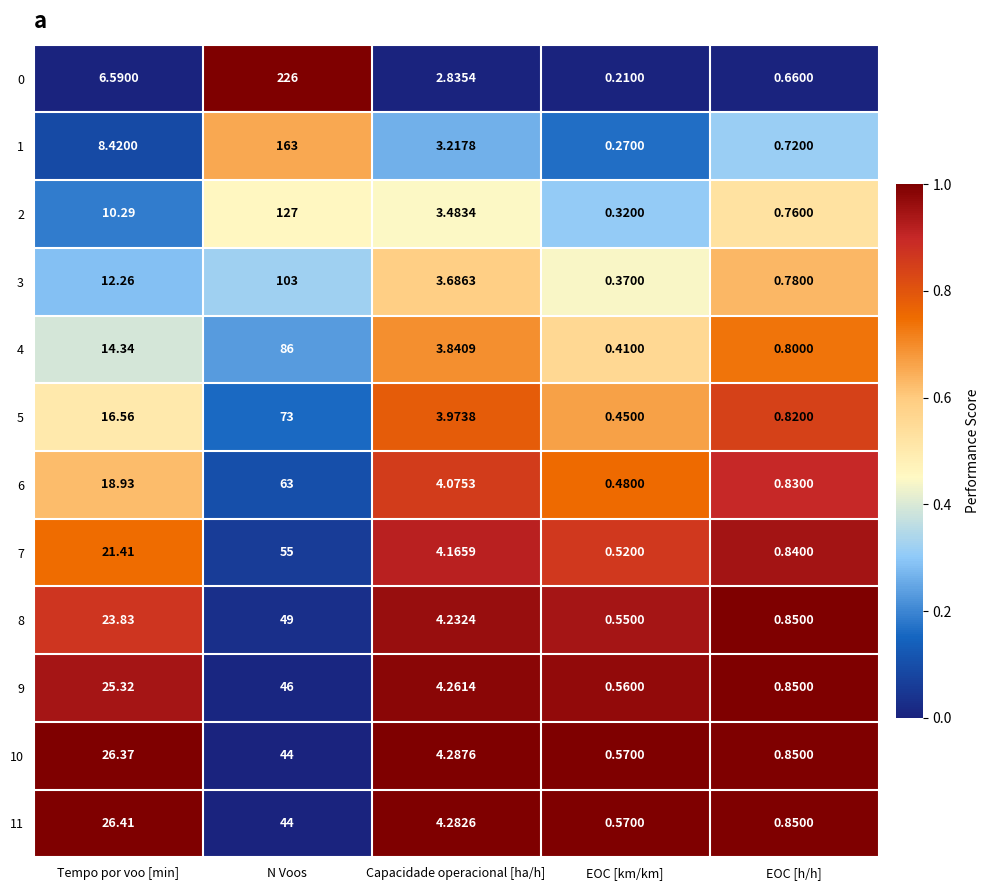

Where is 2 nearest to the value 63?

Tempo por voo [min]